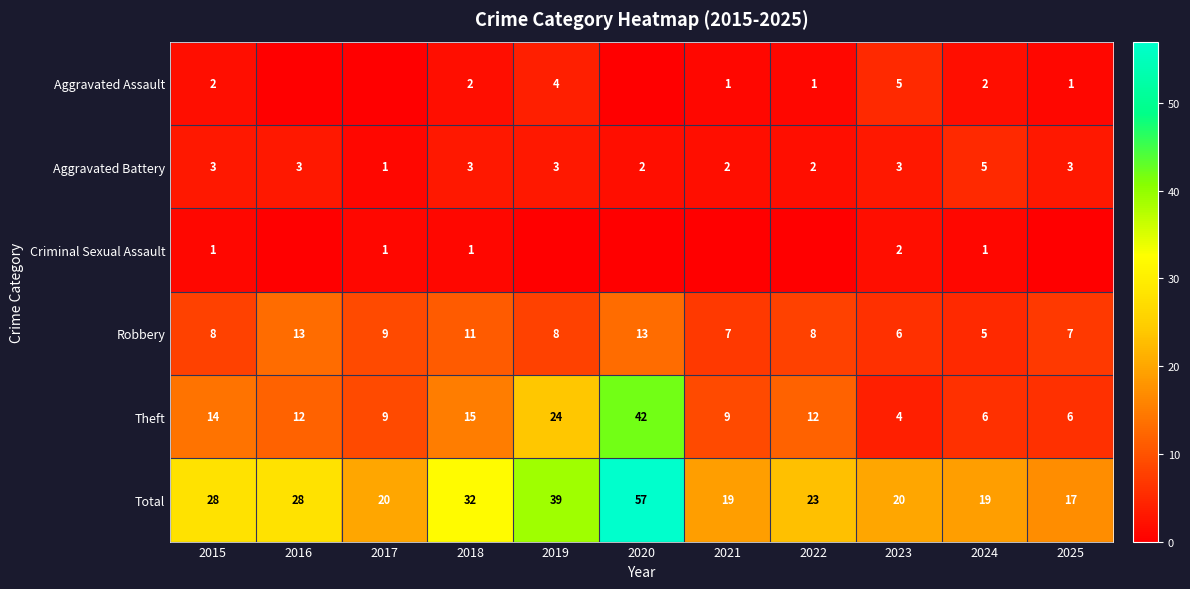

Which category has the lowest value across all series?

2016